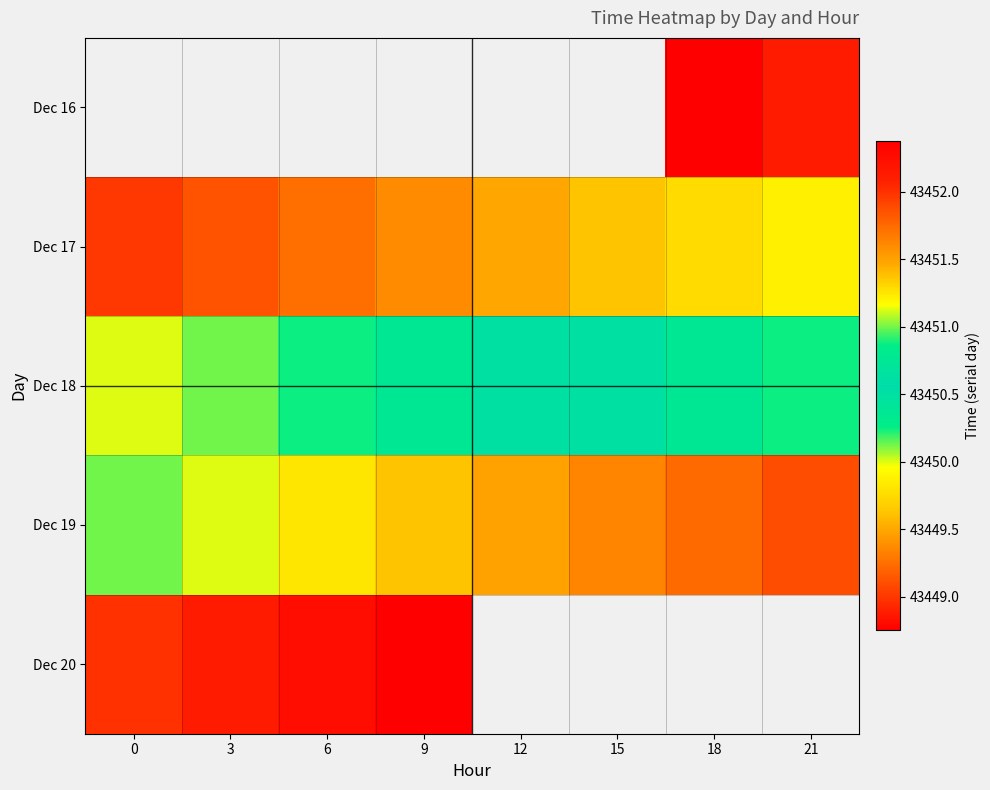

List the series in order of their overall mean, lowest first.

Dec 16, Dec 17, Dec 18, Dec 19, Dec 20